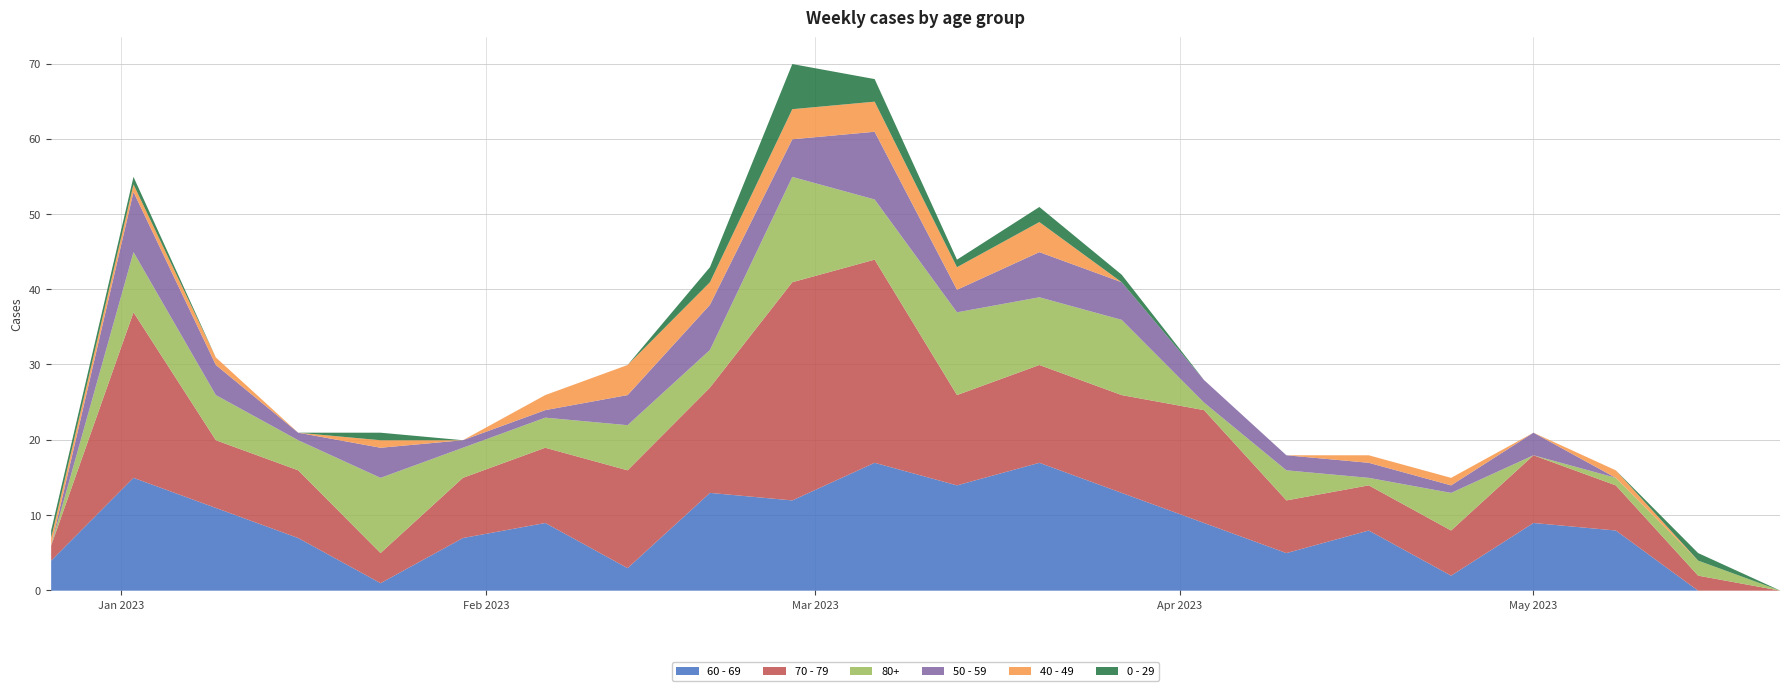

What is the label of the 11th point from the right?

2023-03-13